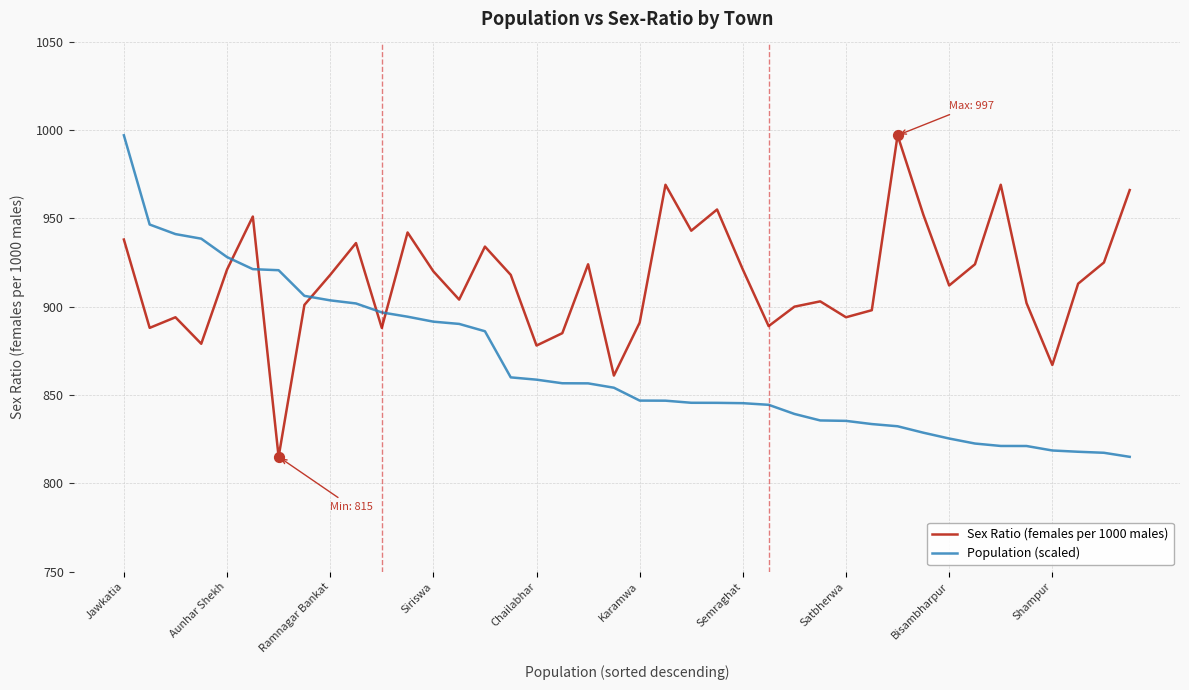

Which series has the largest total across all categories?

Sex Ratio (females per 1000 males)